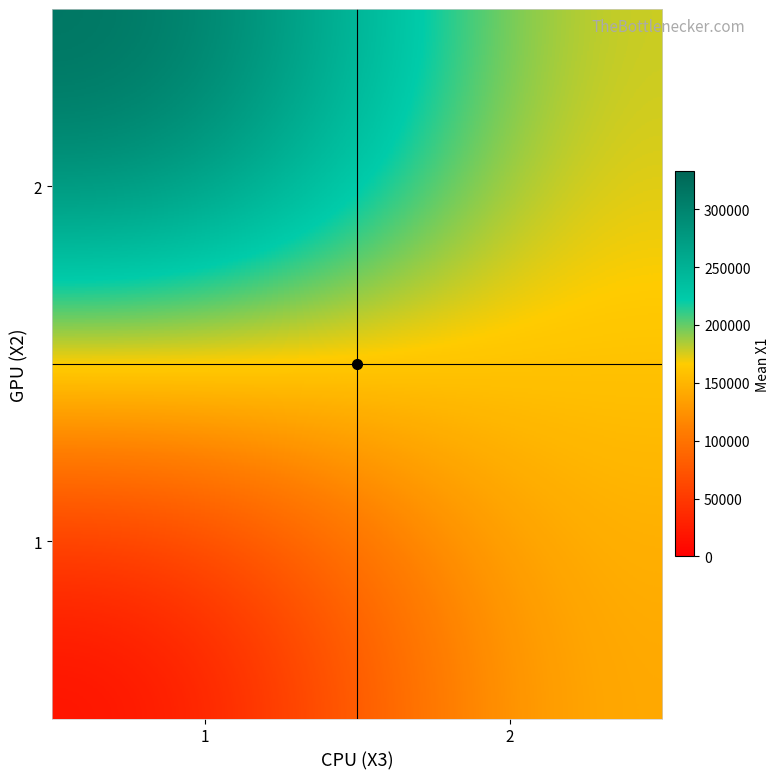

Rank the series at 2 from highest to lowest value.

2, 1